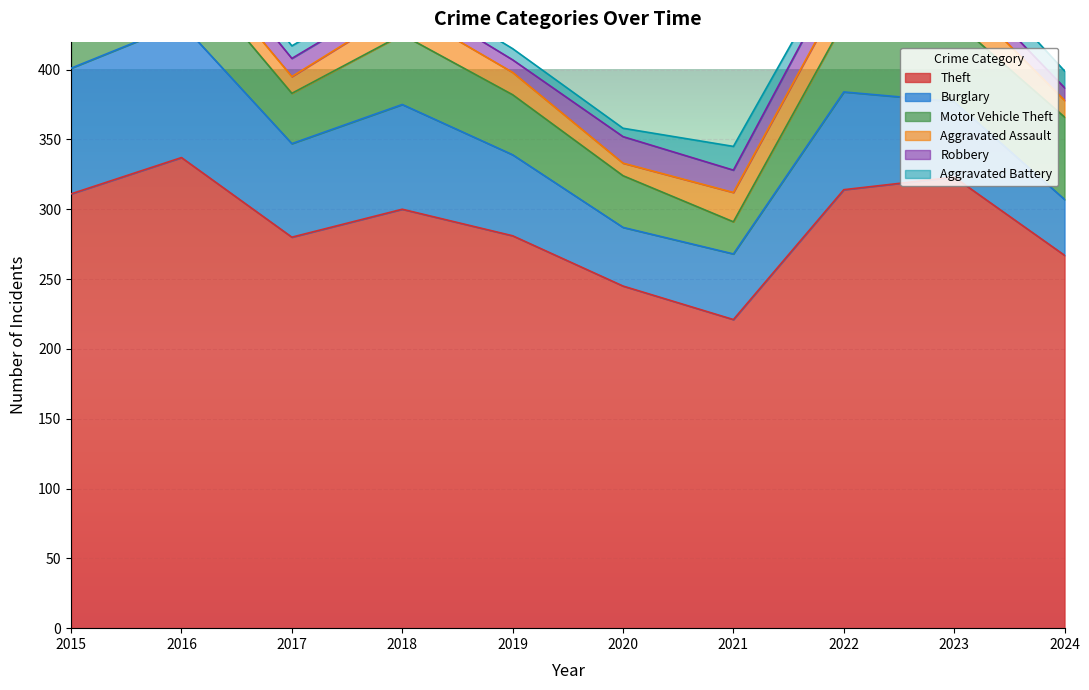

What is the minimum value shown in the chart?

6